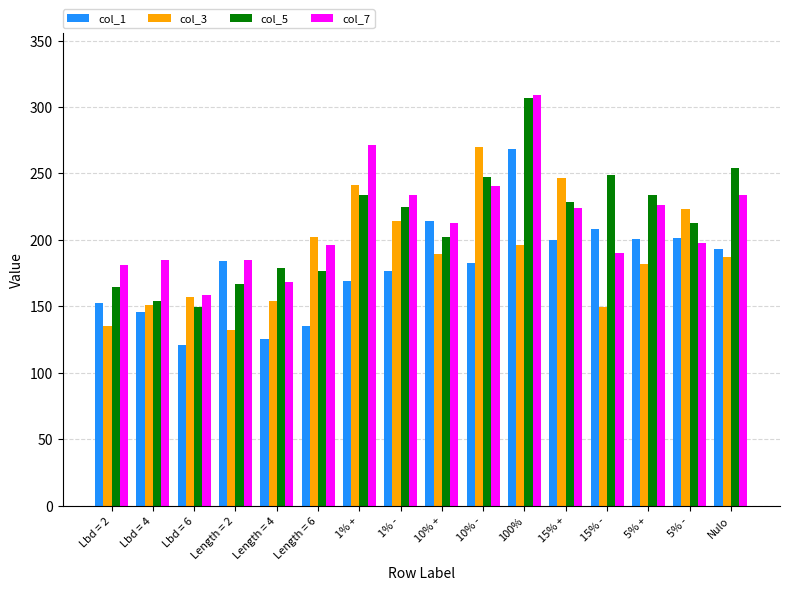

What is the sum of the col_7 values at 15% - and Length = 6?

386.2